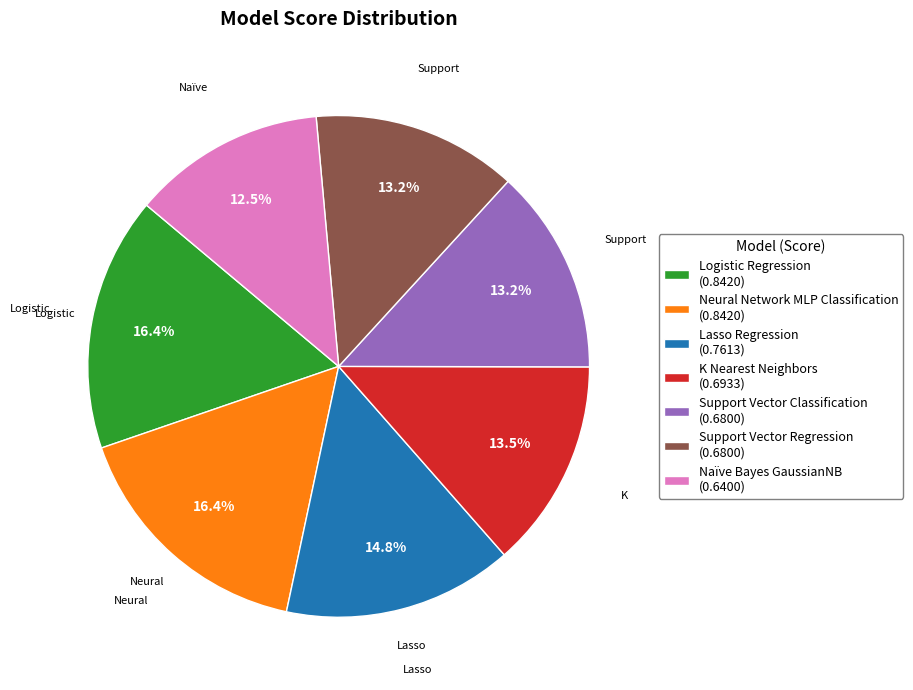

How many segments does this pie chart have?

7